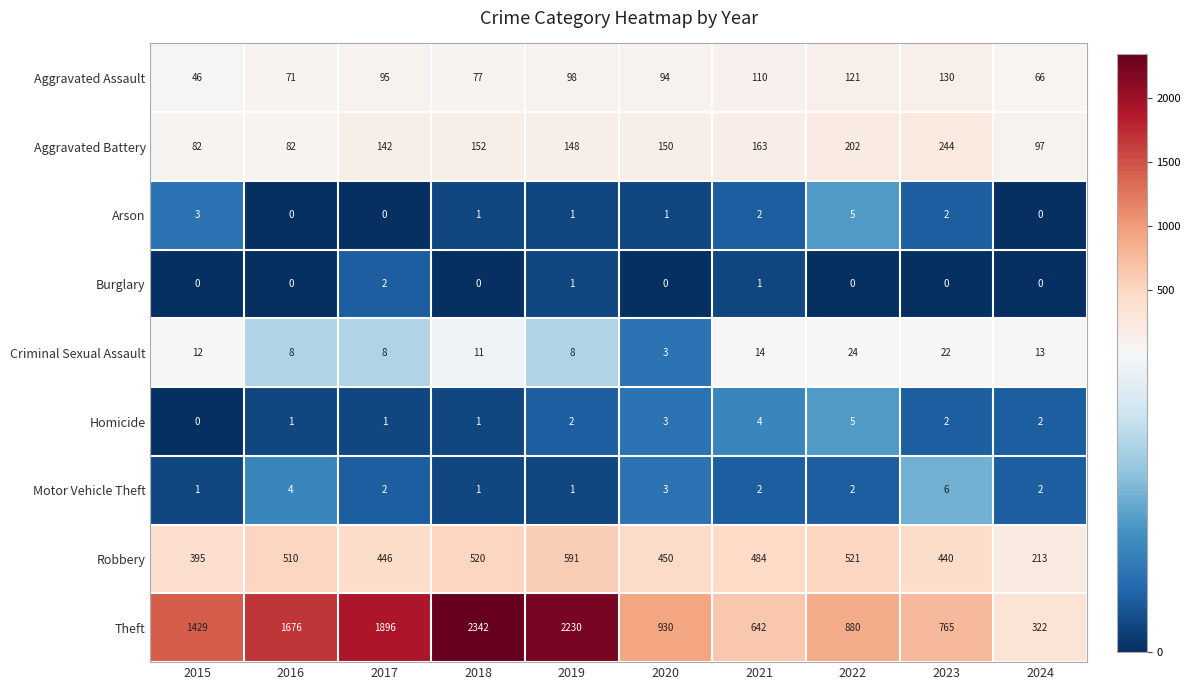

Rank the categories by Aggravated Assault value from highest to lowest.

2023, 2022, 2021, 2019, 2017, 2020, 2018, 2016, 2024, 2015